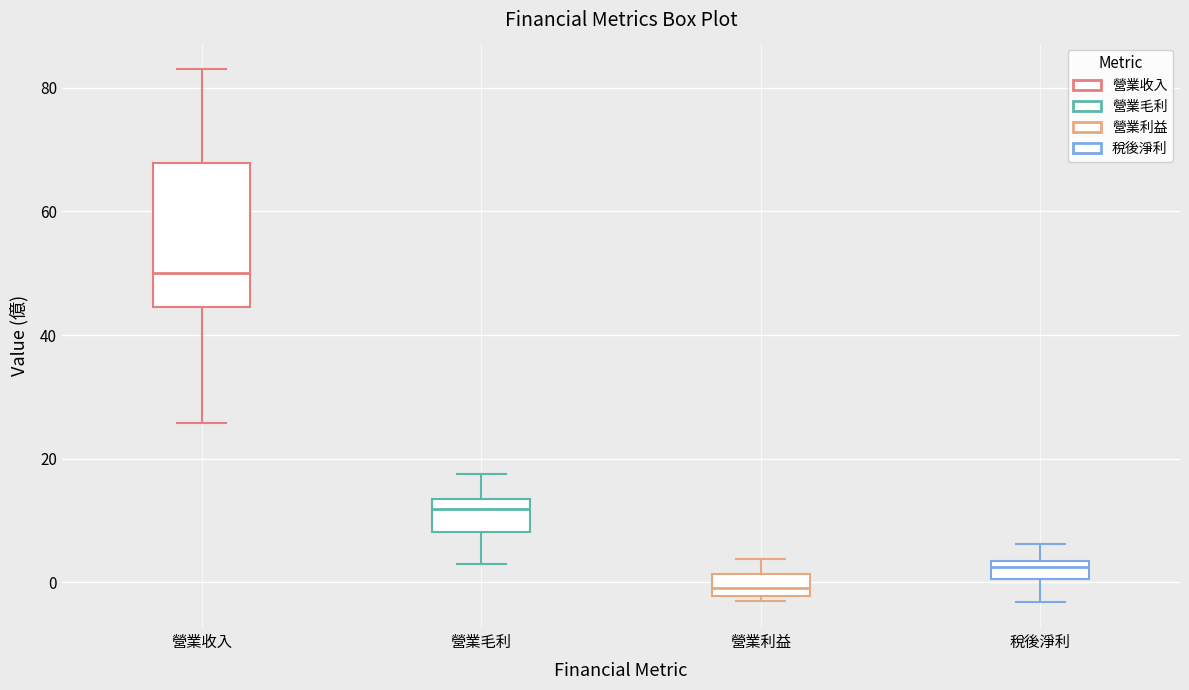

Comparing the boxes themselves (not the whiskers), which one is the tallest?

營業收入